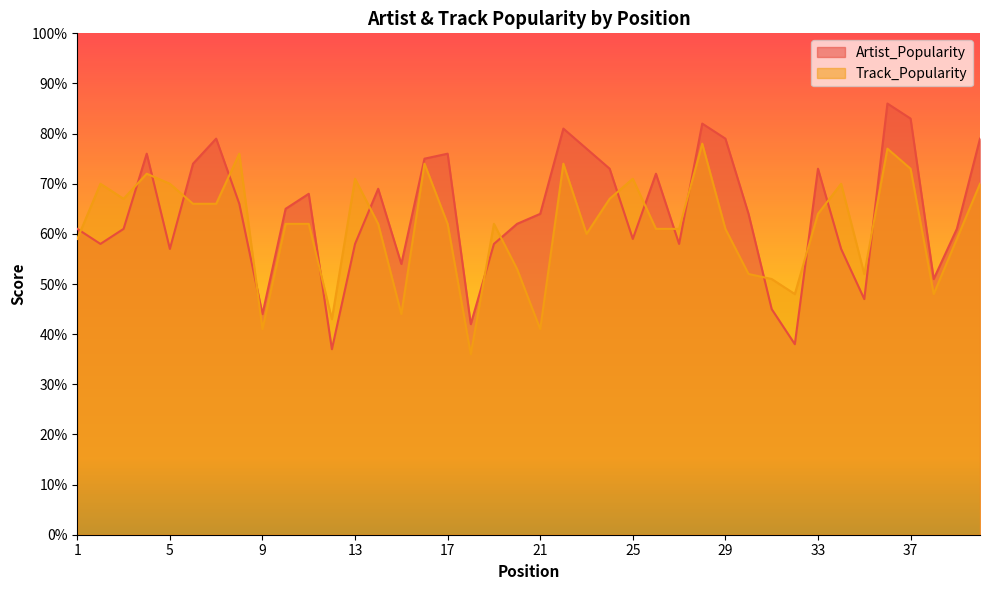

How many lines are shown in the chart?

2